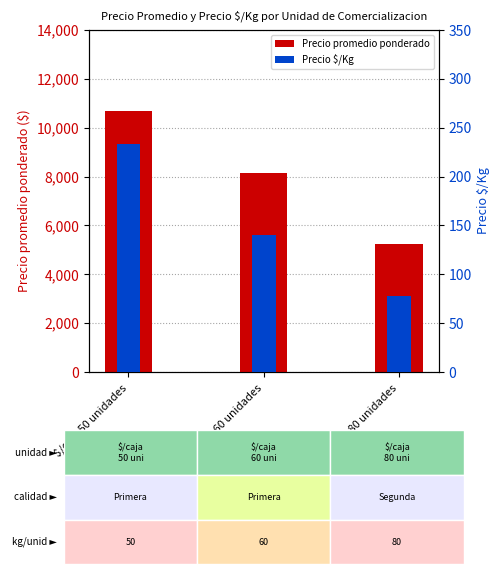

What is the sum of all Precio $/Kg values?

451